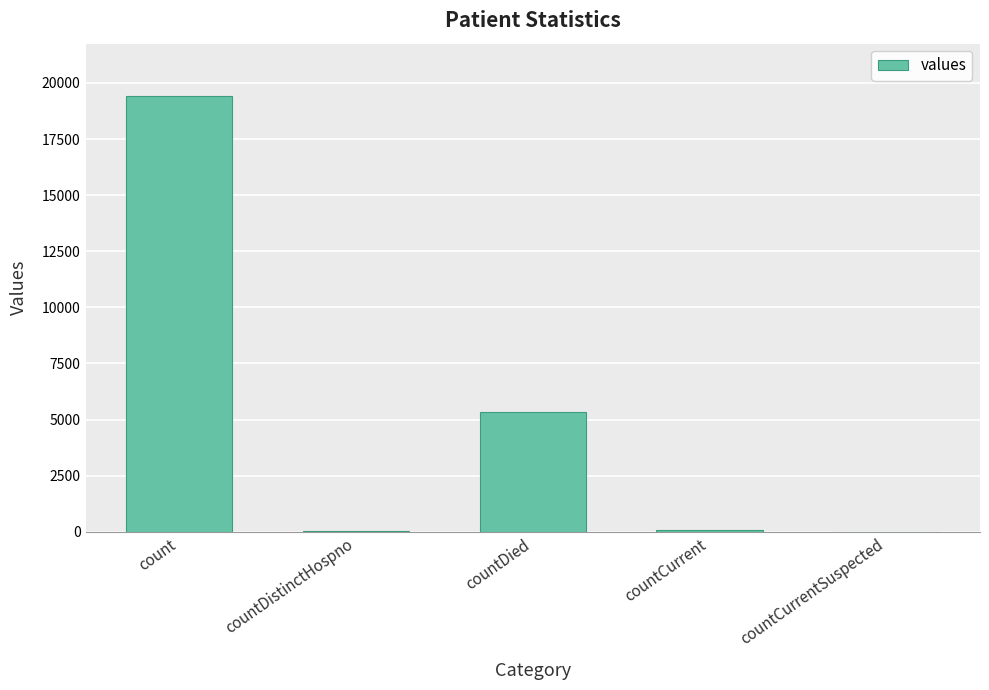

At which label is the value closest to 9710?

countDied